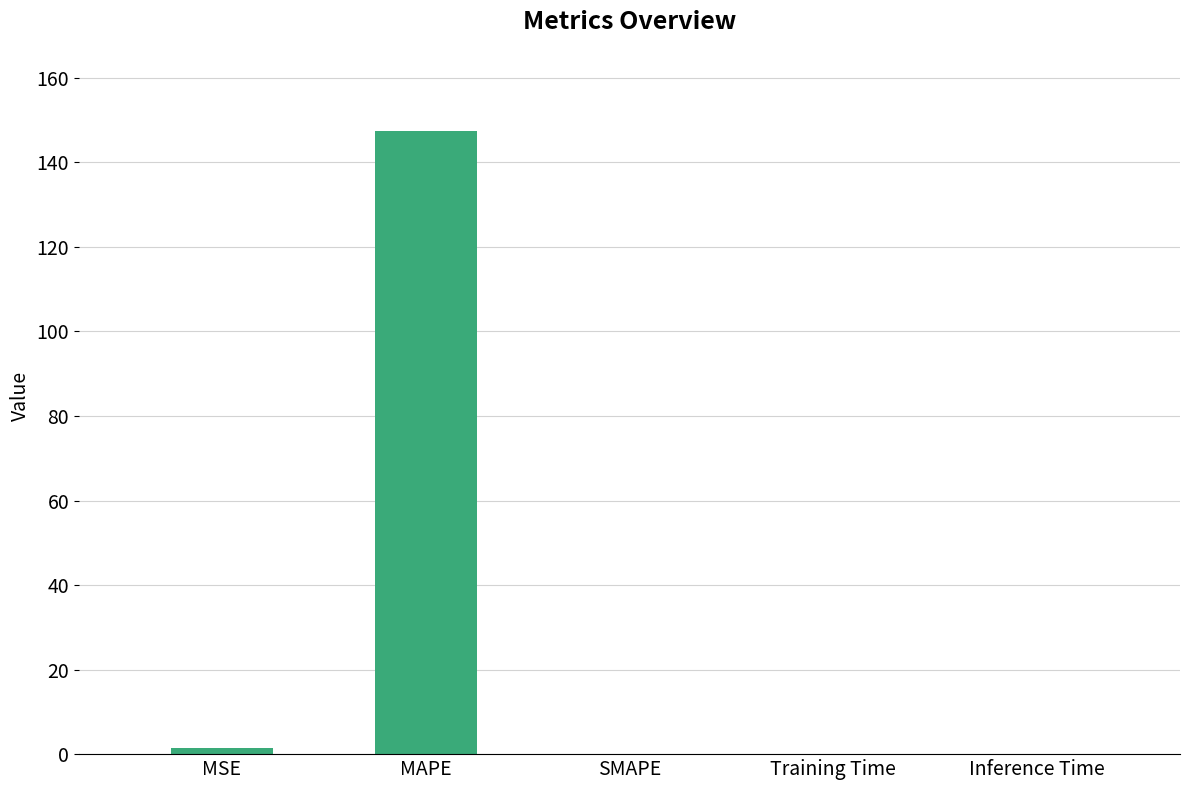

What is the sum of all values?

149.0